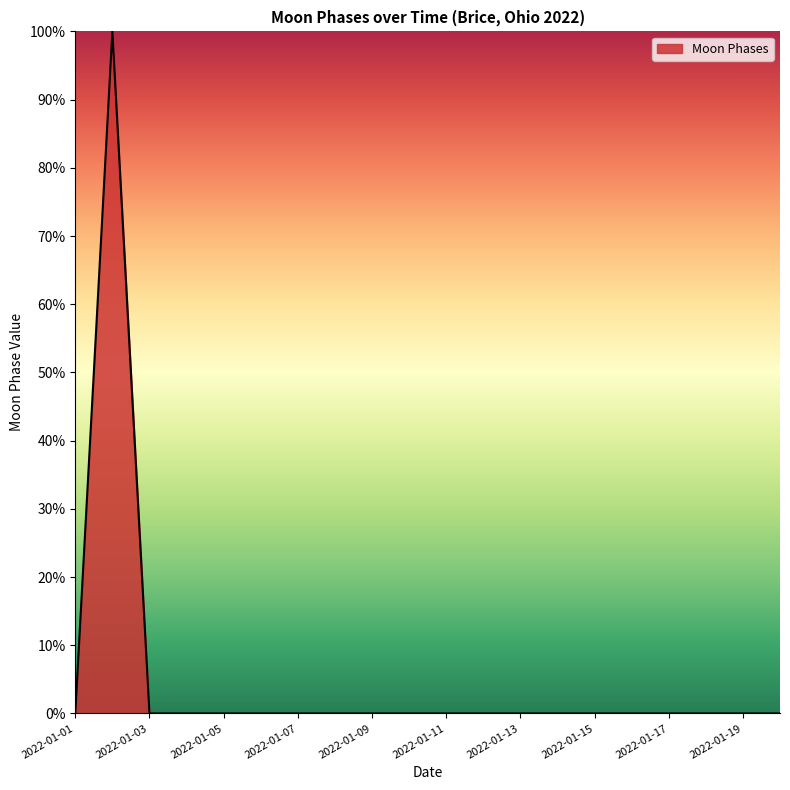

What is the difference between the maximum and minimum values?

100